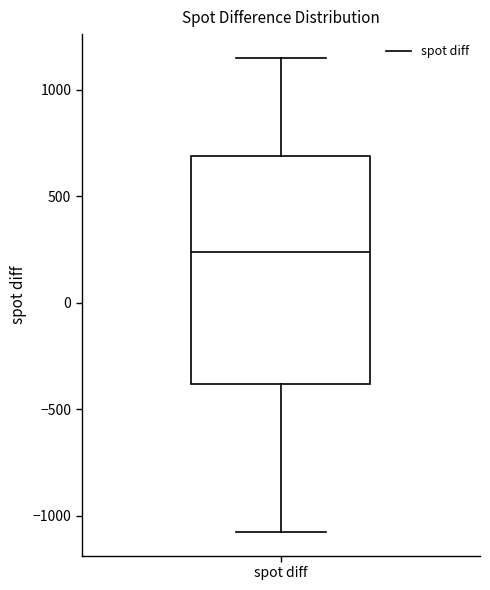

Read this box plot against the y-axis: the position of the median line, the range covered by the box, and the ends of both whiskers. The values are not printed on the chart, so give them approximately, as read against the axis.

median 250, box -400 to 700, whiskers -1050 to 1150